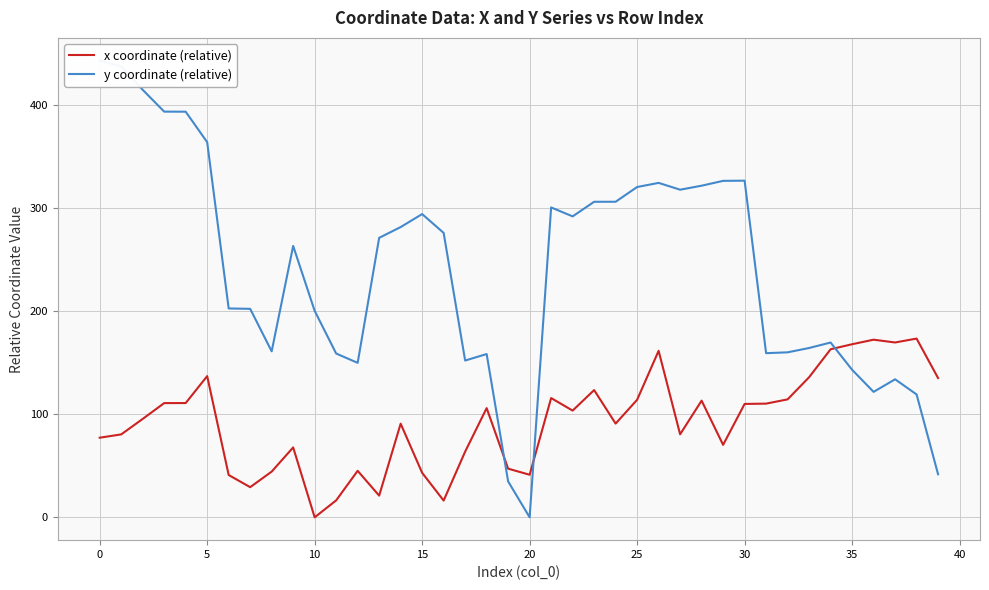

Does the chart have visible grid lines?

Yes